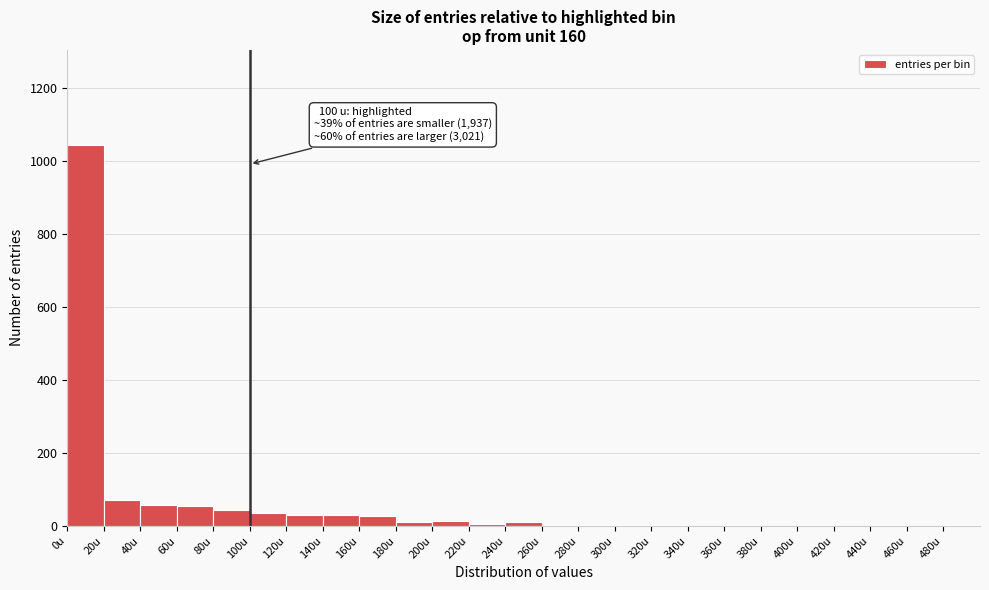

Which range on the x-axis has the tallest bar?

0 to 20